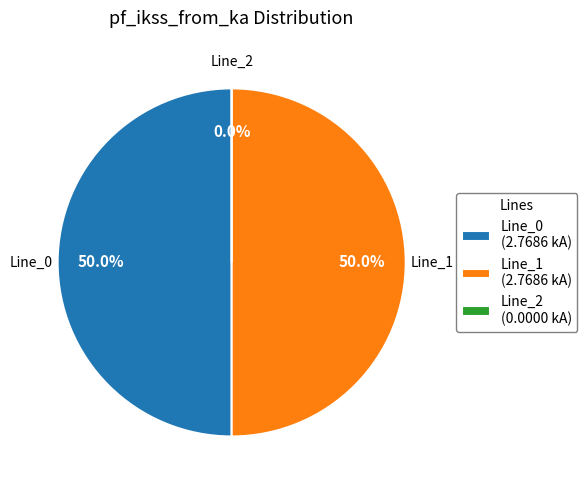

What is the largest slice in the pie chart?

Line_1